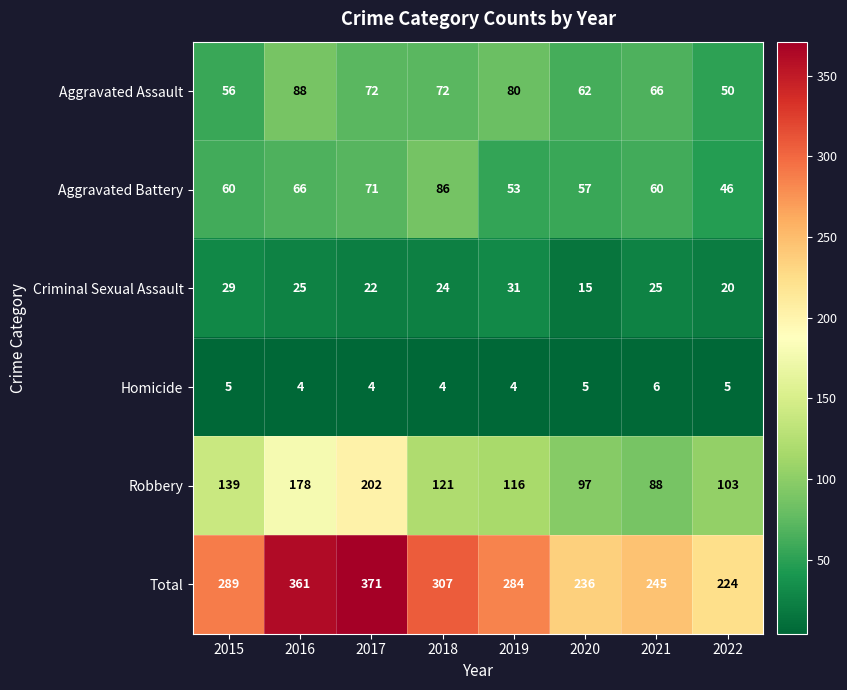

How many categories are shown in the chart?

8